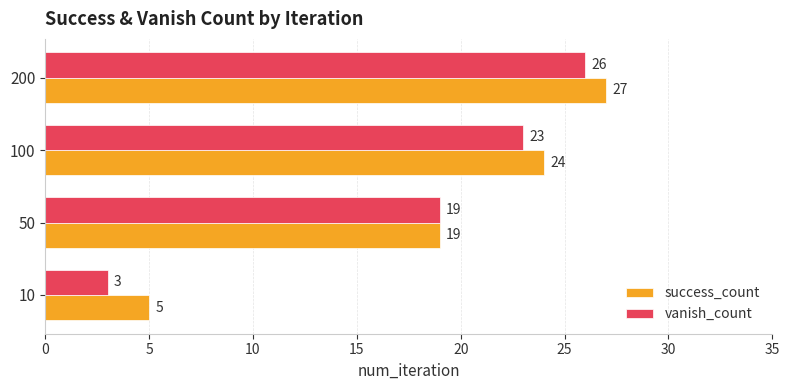

How many series are shown in this chart?

2